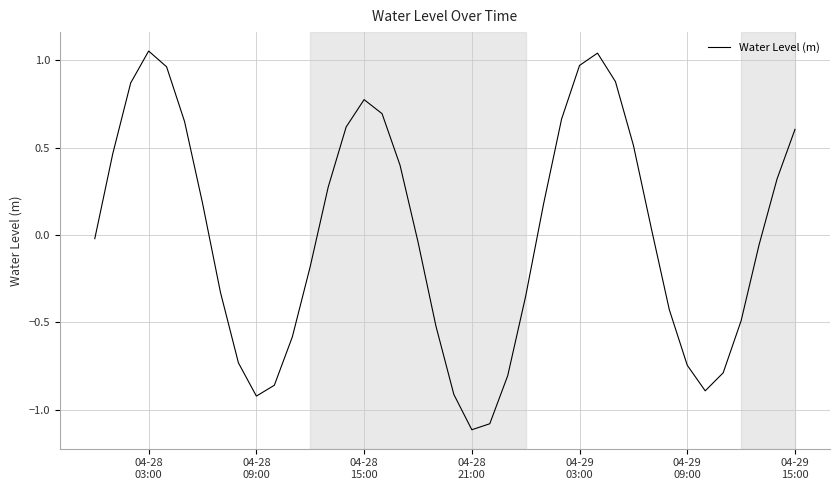

What is the minimum value shown in the chart?

-1.1